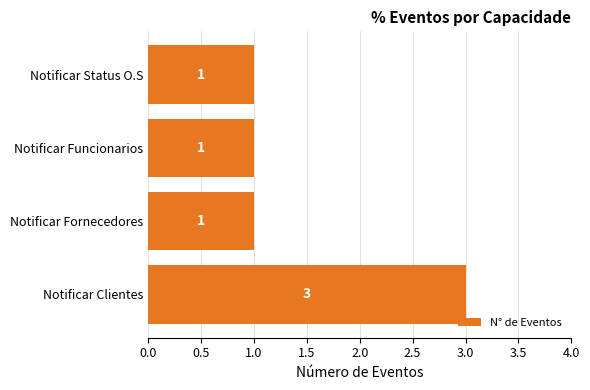

Count the values in the range 1 to 3.

4